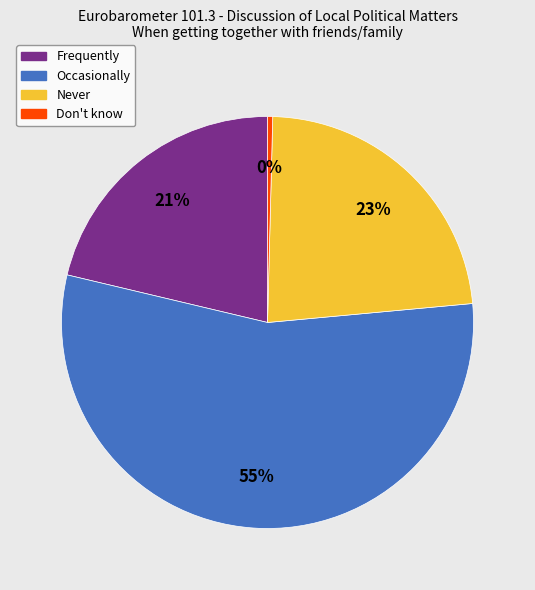

Which slice is the largest?

Occasionally